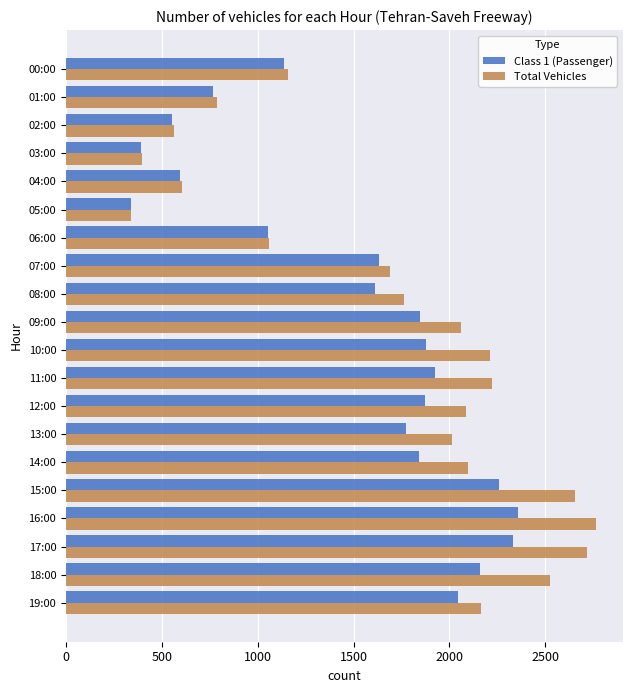

What is the smallest value displayed?

340